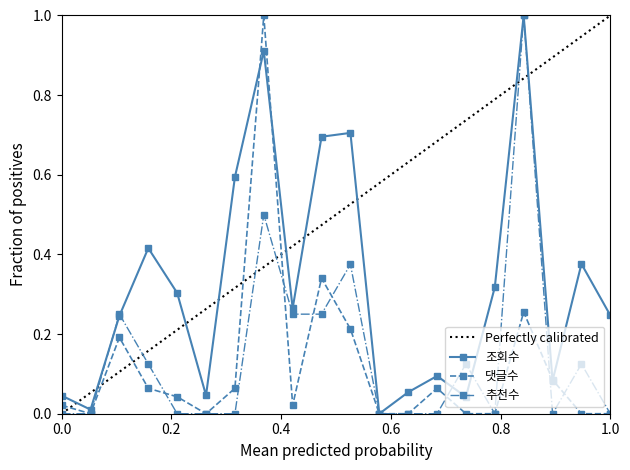

How many interior local peaks does the 댓글수 series have?

5